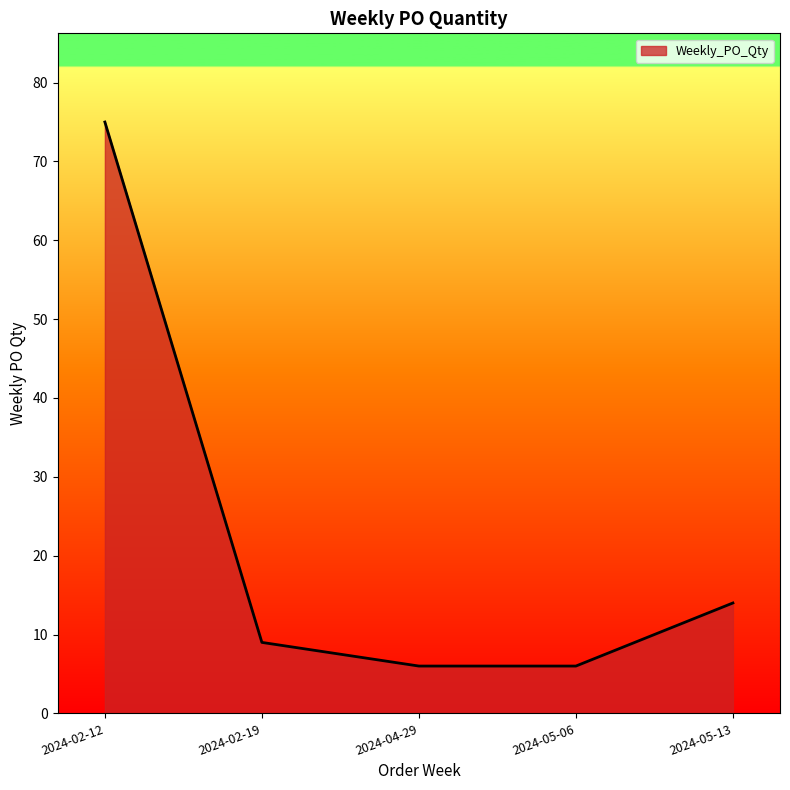

True or false: there are more than 2 points higher than both neighbors.

False